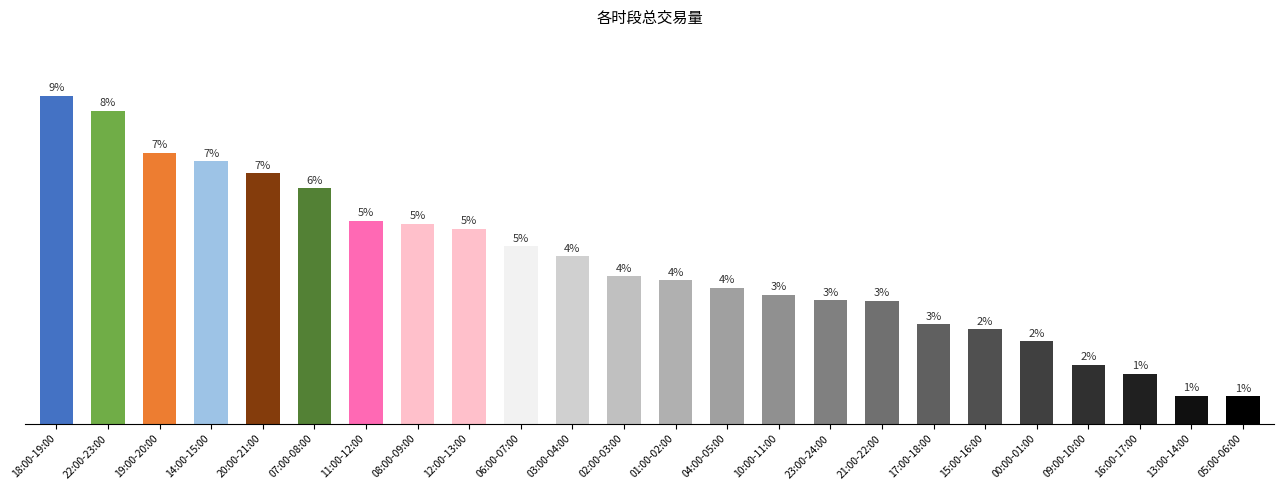

At which label is the value closest to 105?

06:00-07:00